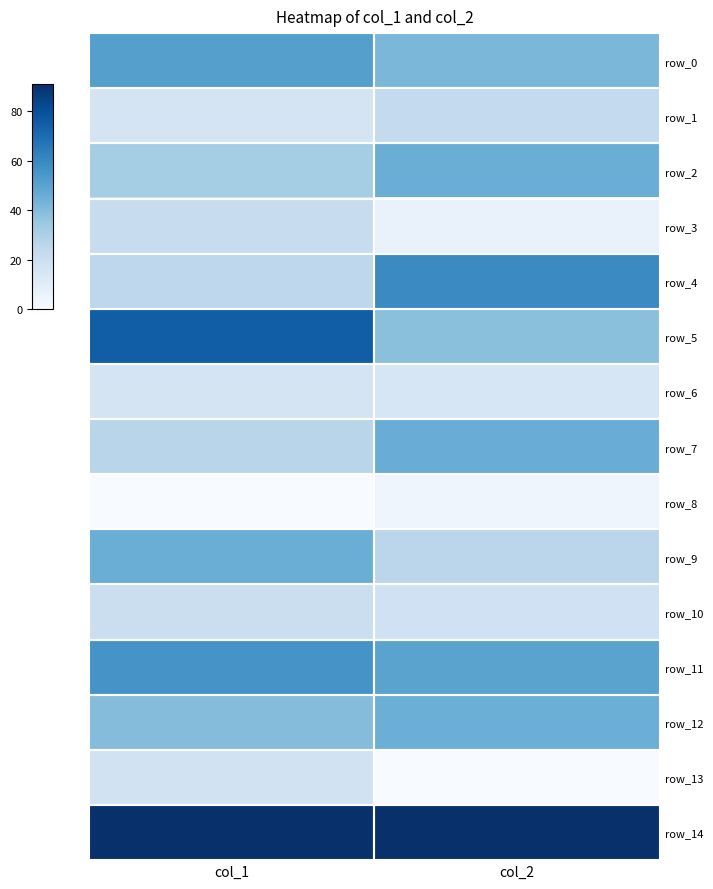

The value of row_12 at col_1 is 0.6. True or false?

False